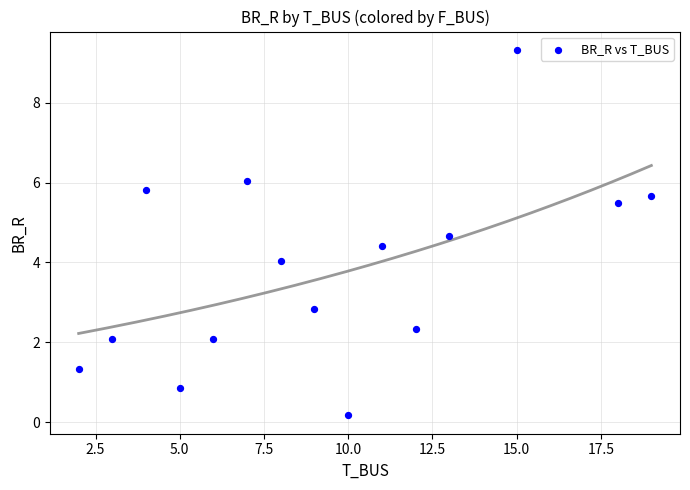

What is the range of X values (max minus min)?

17.0